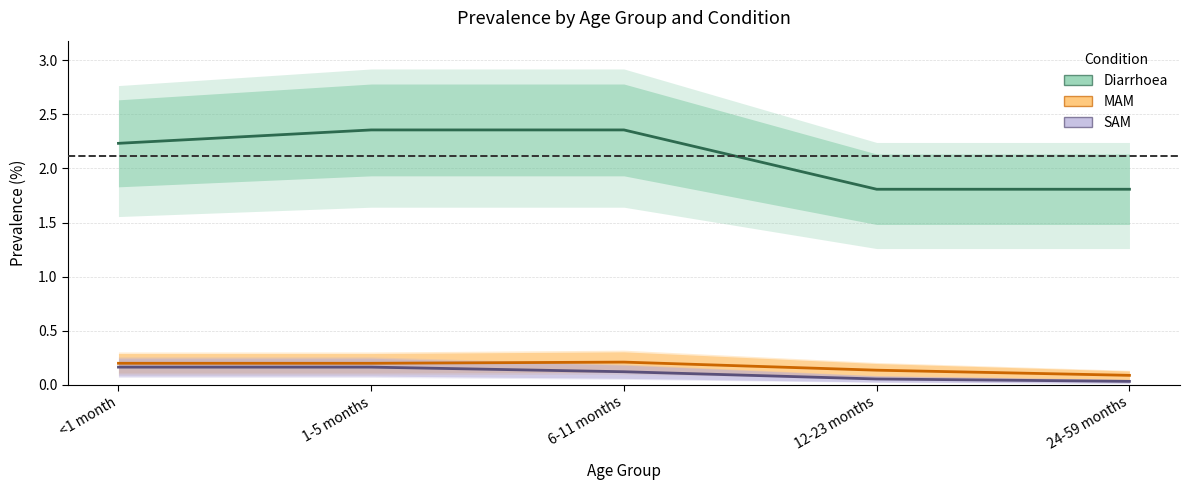

What is the difference between the SAM values at 1-5 months and 12-23 months?

0.1